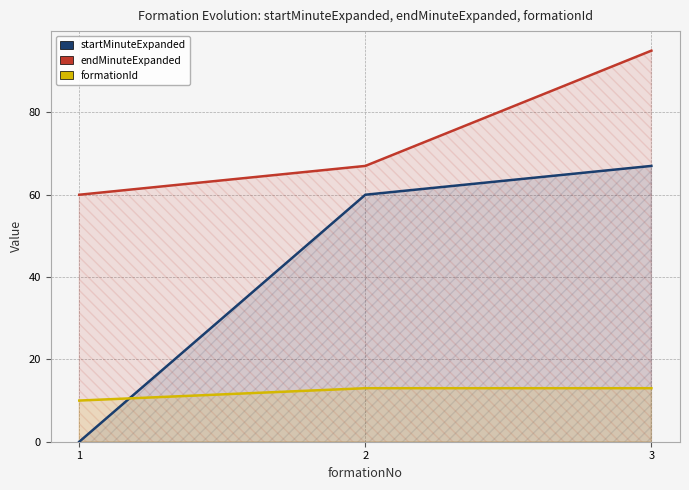

How many lines are shown in the chart?

3